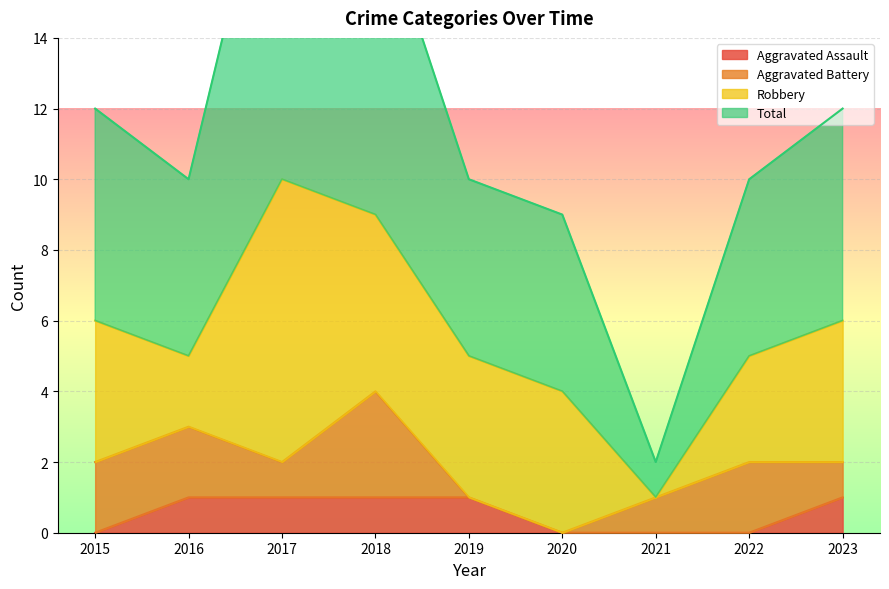

Between 2015 and 2021, which series saw the biggest shift?

Total